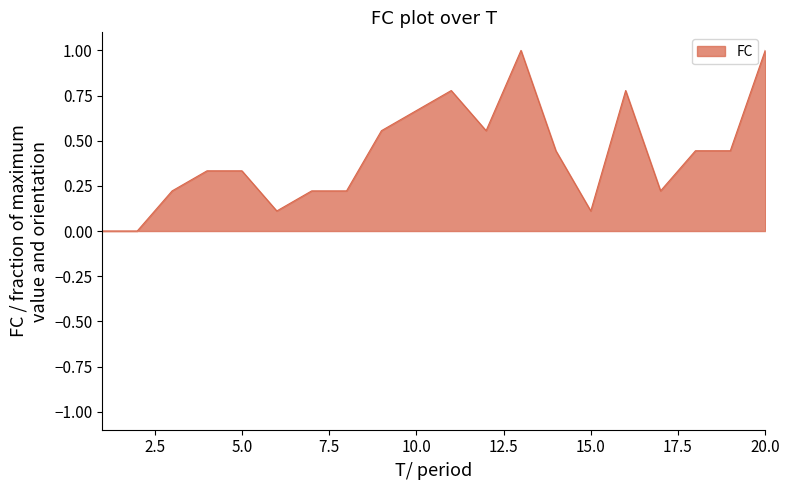

What is the difference between the maximum and minimum values?

1.0